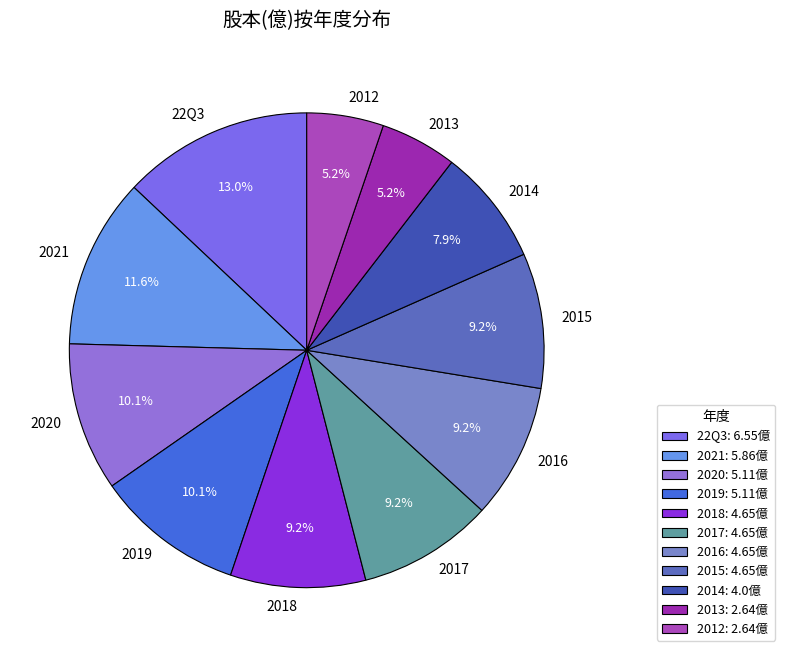

Which has a higher value, 2020 or 2016?

2020